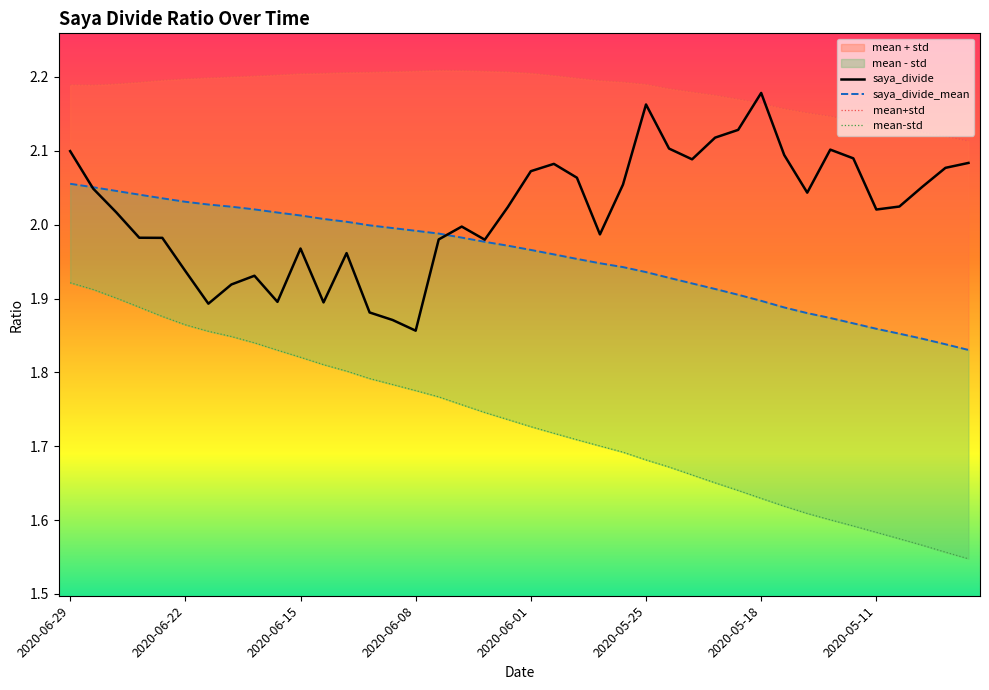

Count the mean+std values in the range 2 to 3.

40